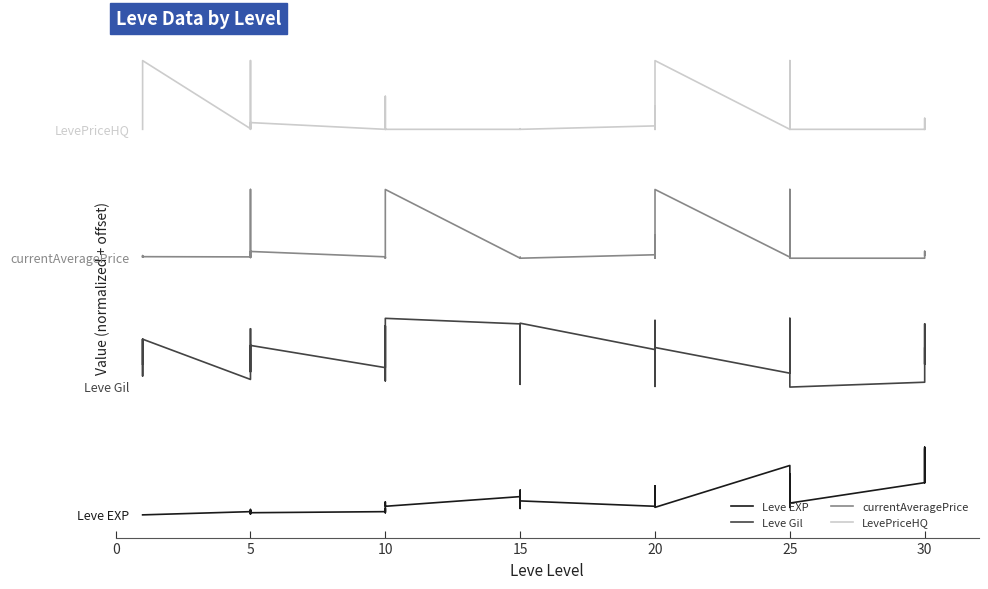

What is the total value across all series at 25?

97619.2